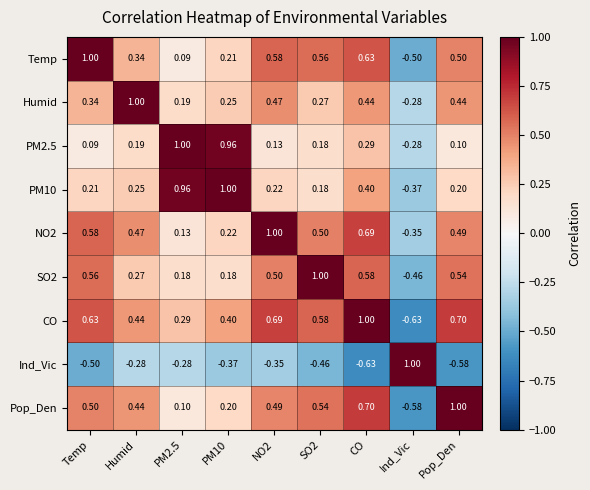

Which category has the lowest value in the CO series?

Ind_Vic